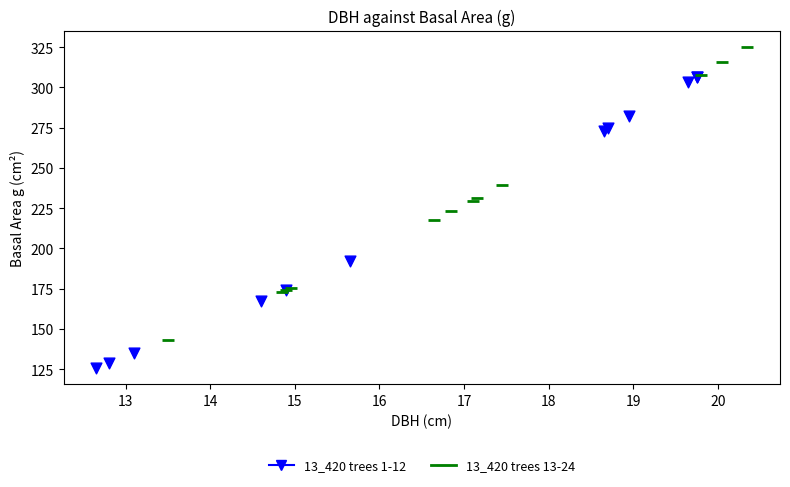

What are all the series names shown in the legend?

13_420 trees 1-12, 13_420 trees 13-24